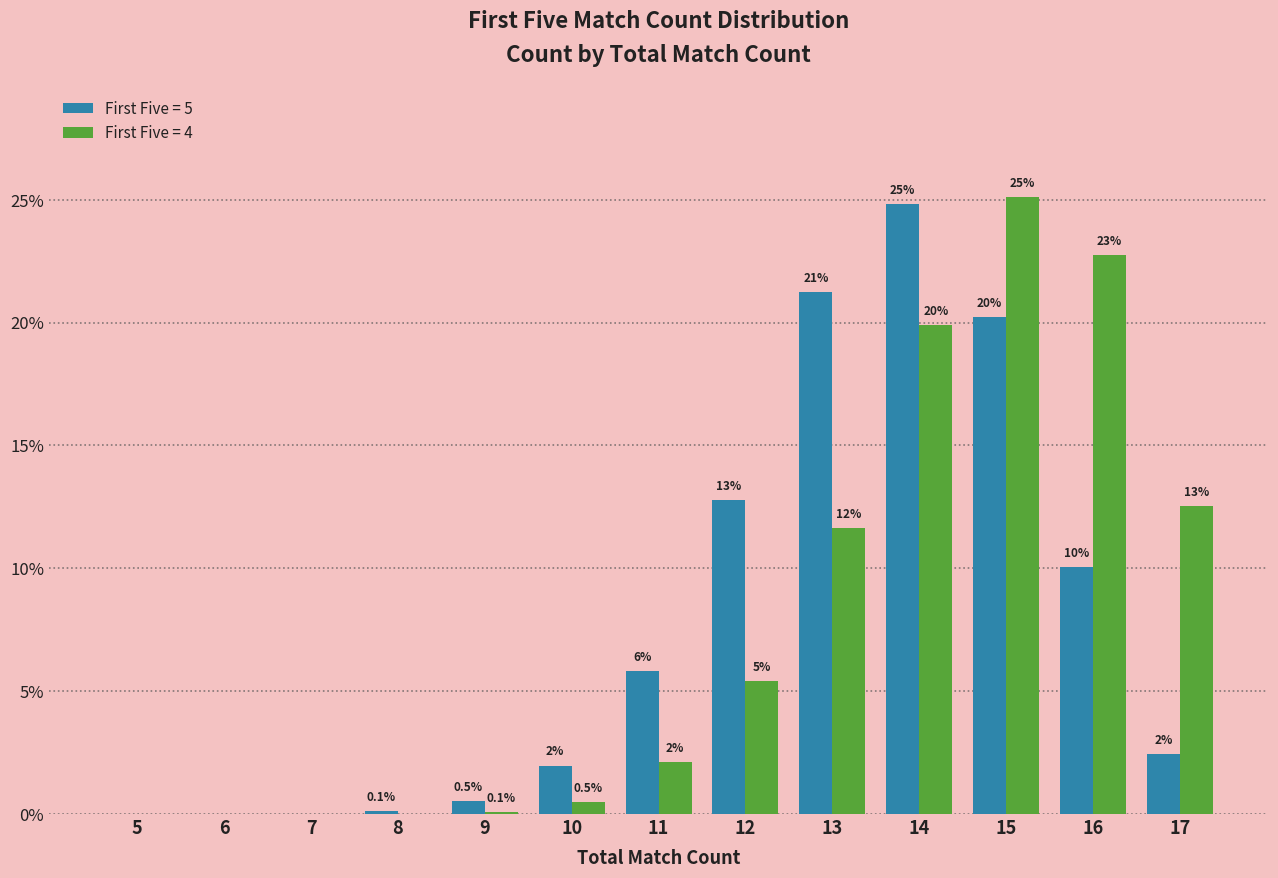

What is the approximate value of First Five = 4 at 15?

25.1